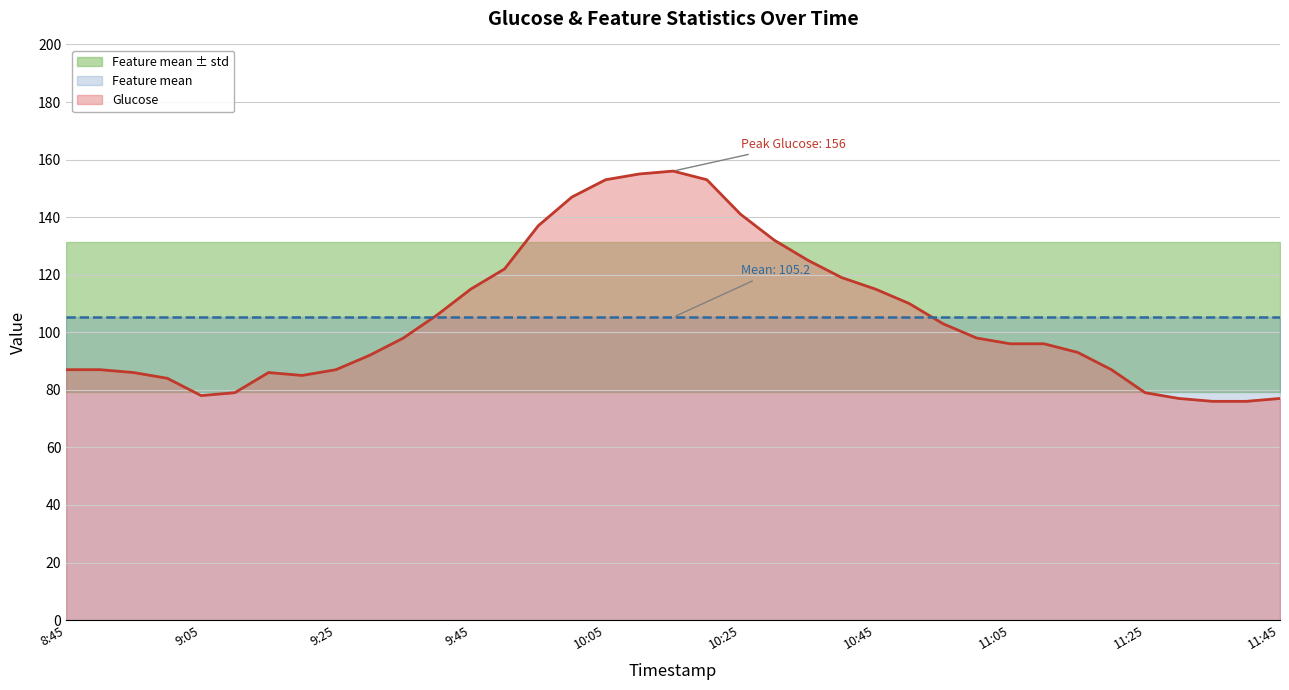

After their last crossing, which series has the higher values: Glucose or Feature mean?

Feature mean